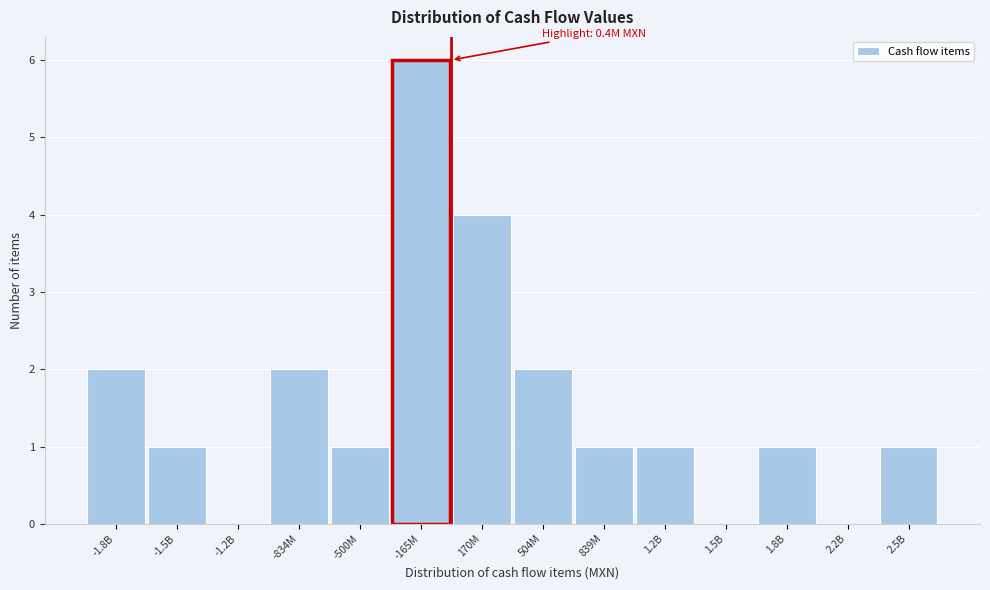

Reading left to right, transcribe all the data shown in this chart.

-1.8B=2	-1.5B=1	-1.2B=0	-834M=2	-500M=1	-165M=6	170M=4	504M=2	839M=1	1.2B=1	1.5B=0	1.8B=1	2.2B=0	2.5B=1